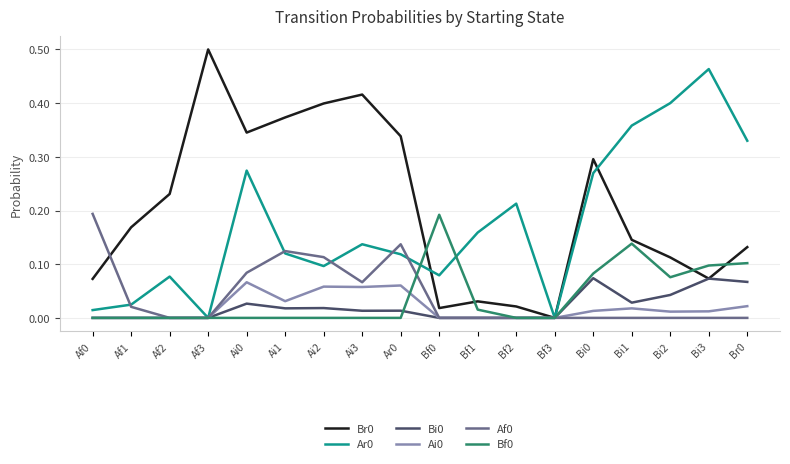

Where is the first local maximum for Af0?

Ai1